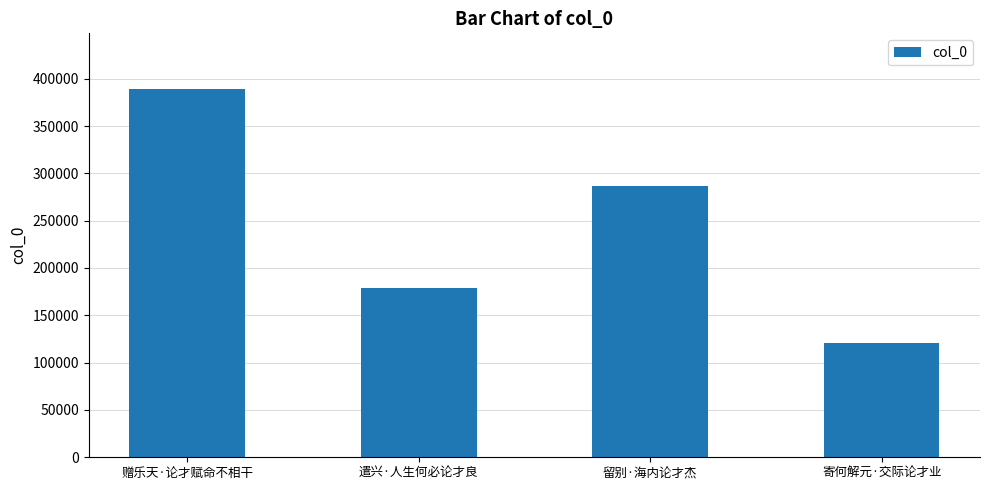

What is the difference between the values at 遣兴·人生何必论才良 and 寄何解元·交际论才业?

58445